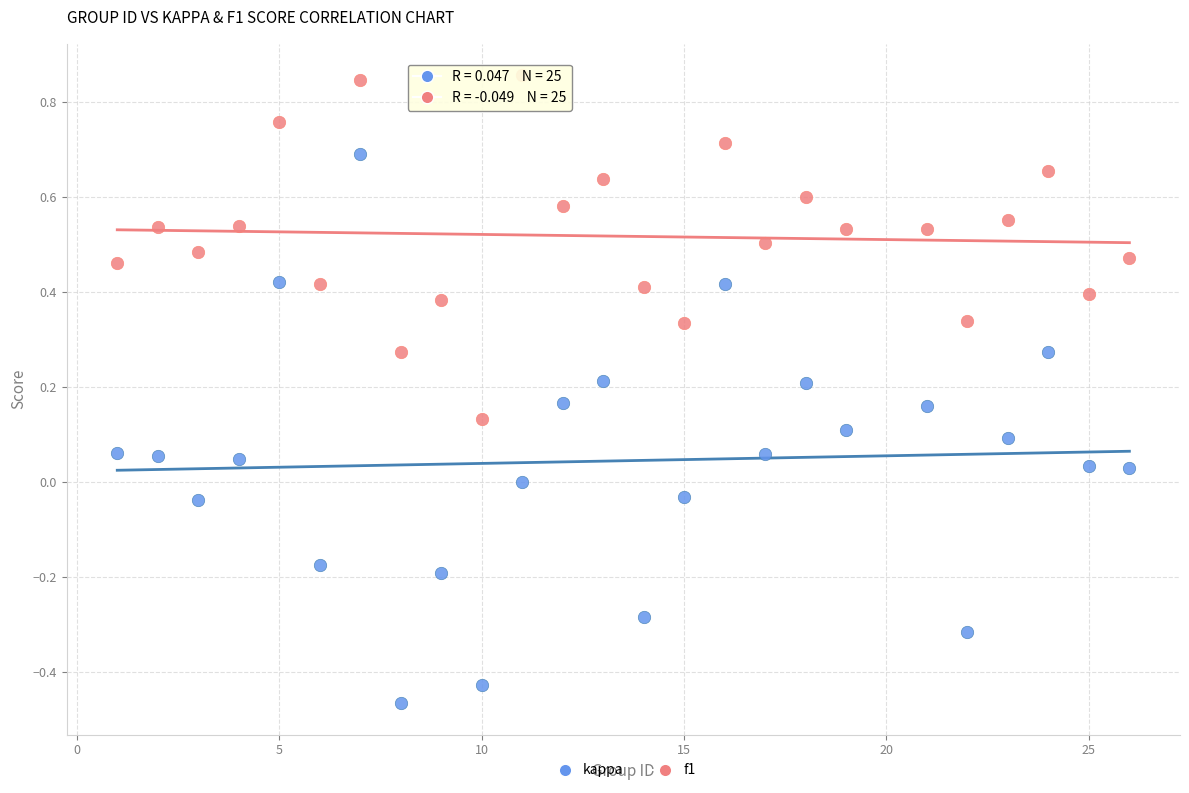

What is the X range (max minus min) for the scatter plot?

25.0